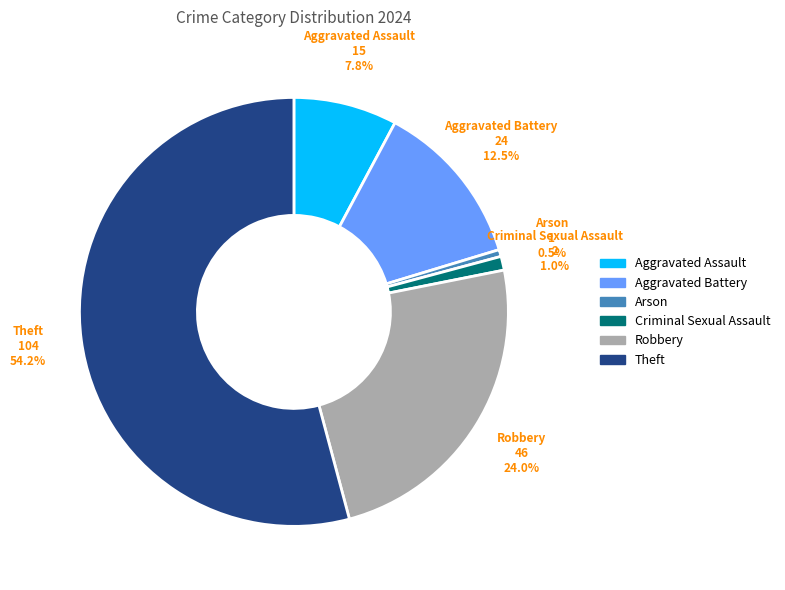

Which category has the smallest portion of the pie?

Arson